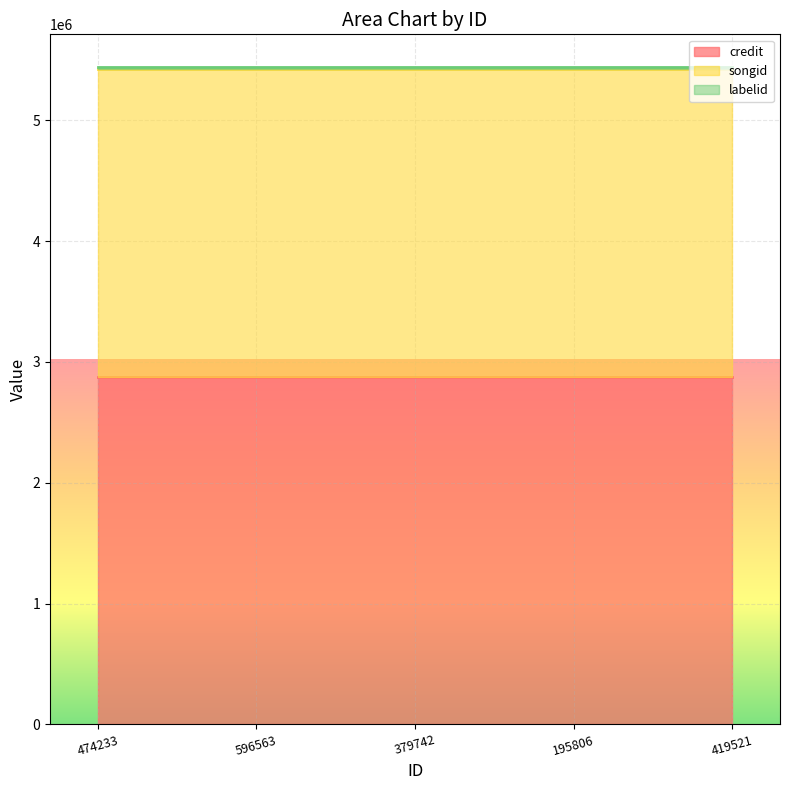

True or false: songid and labelid intersect in this chart.

False